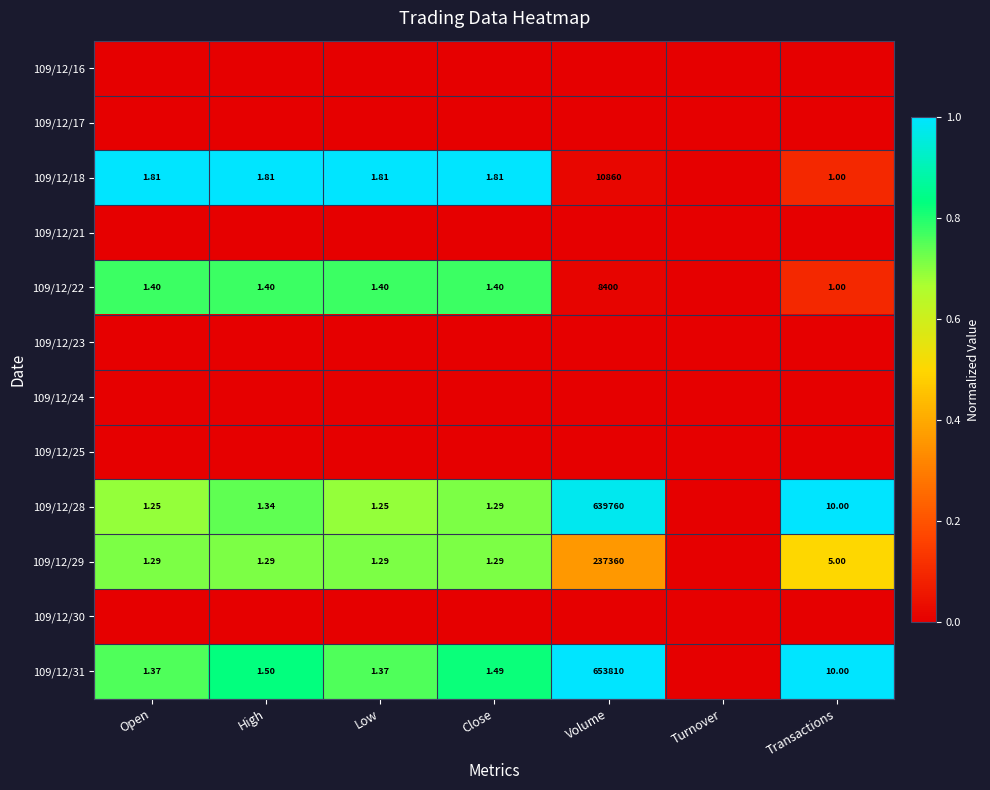

Which series changed the most between Low and Transactions?

109/12/18